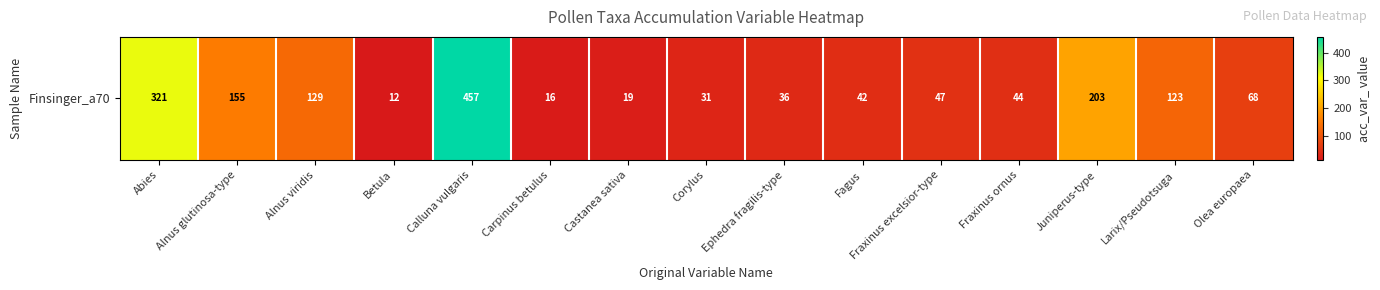

What is the average value?

114